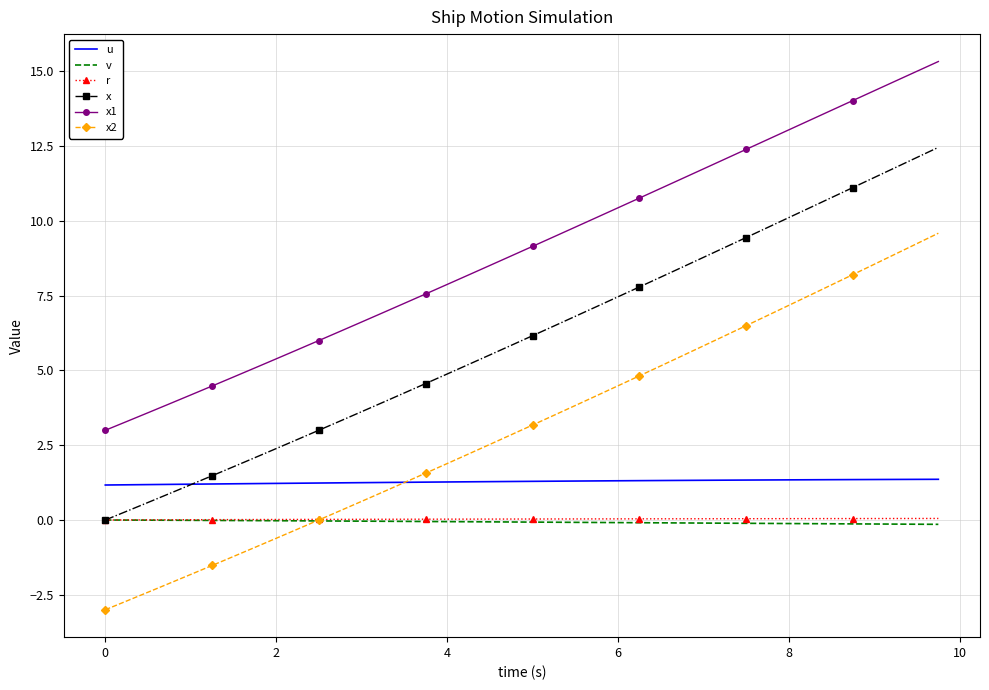

Which series has the largest total across all categories?

x1